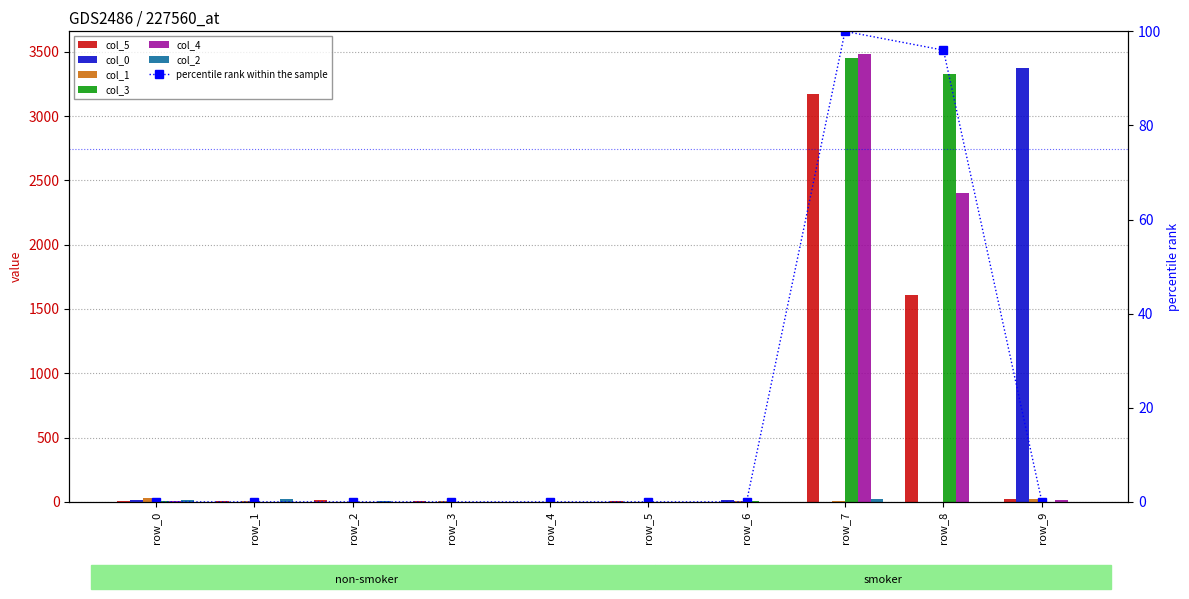

Count the number of categories in the chart.

10